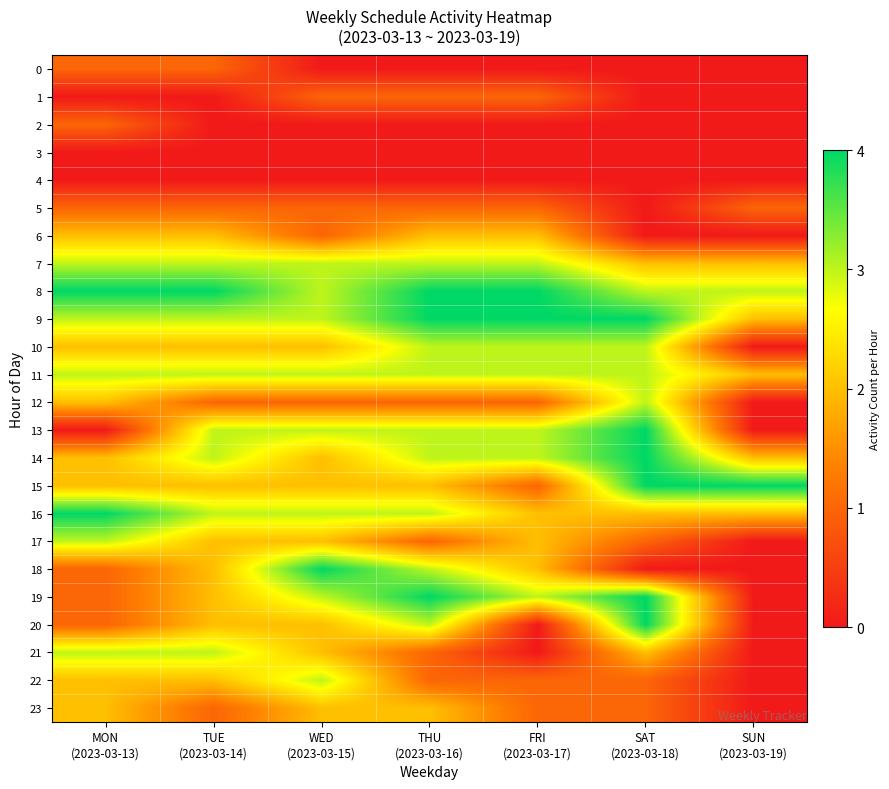

Which label corresponds to the smallest value in the chart?

WED
(2023-03-15)